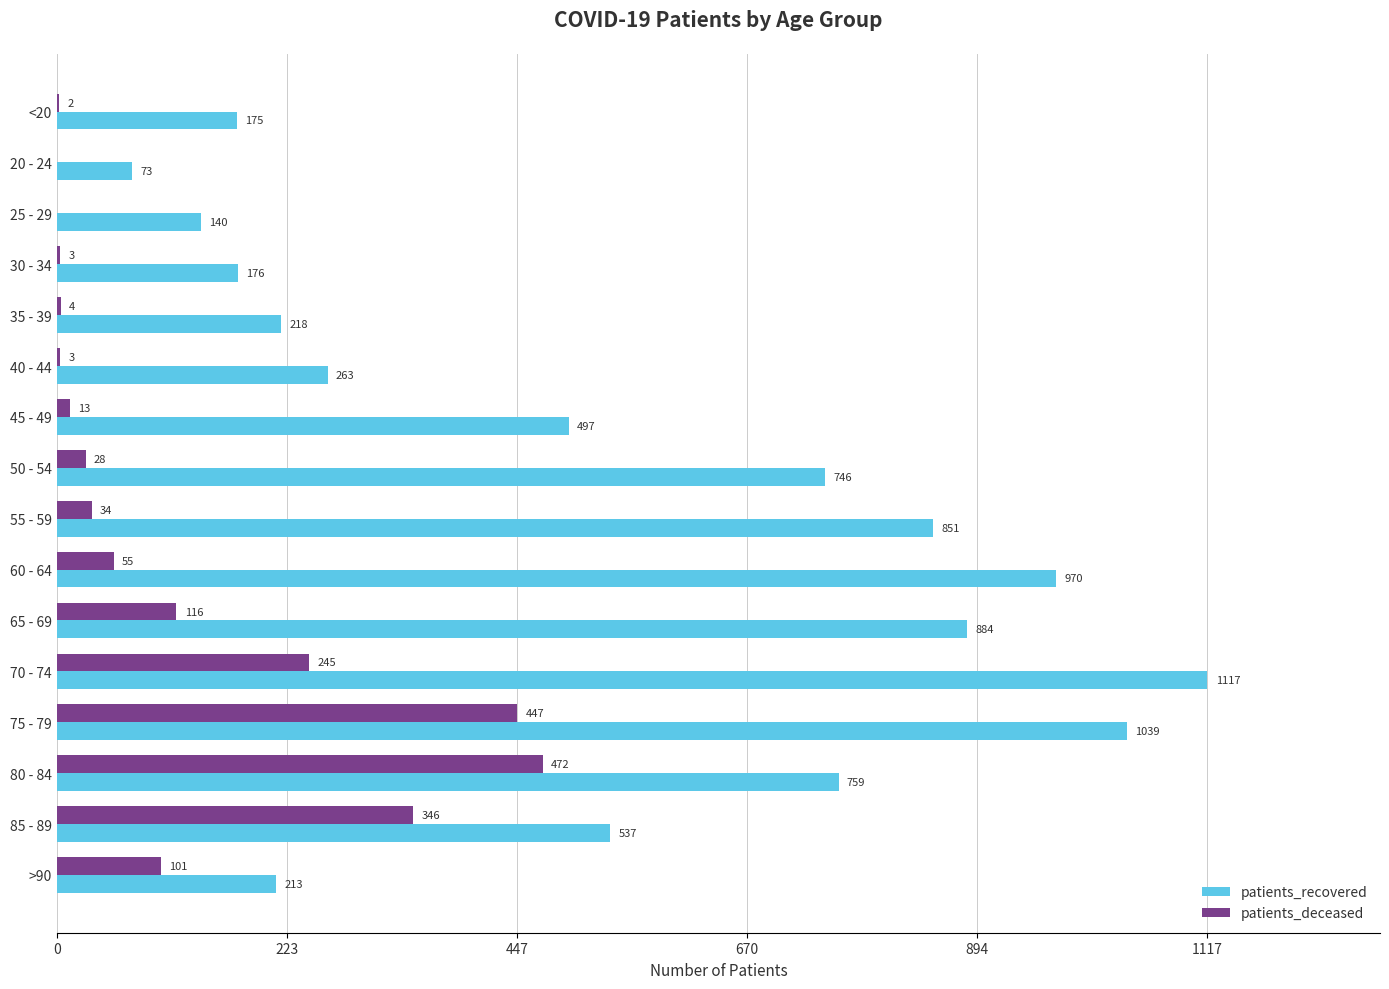

Which category has the highest value in the patients_recovered series?

70 - 74